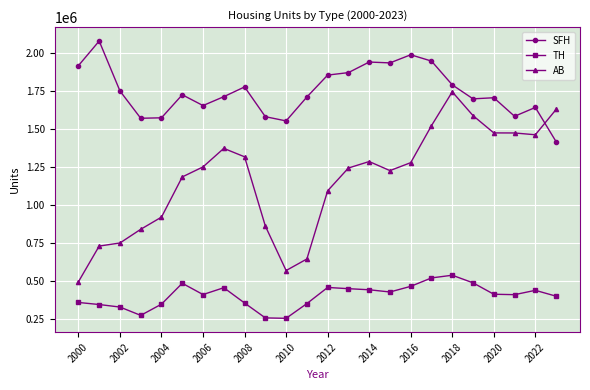

Rank the series by their maximum value, from lowest to highest.

TH, AB, SFH